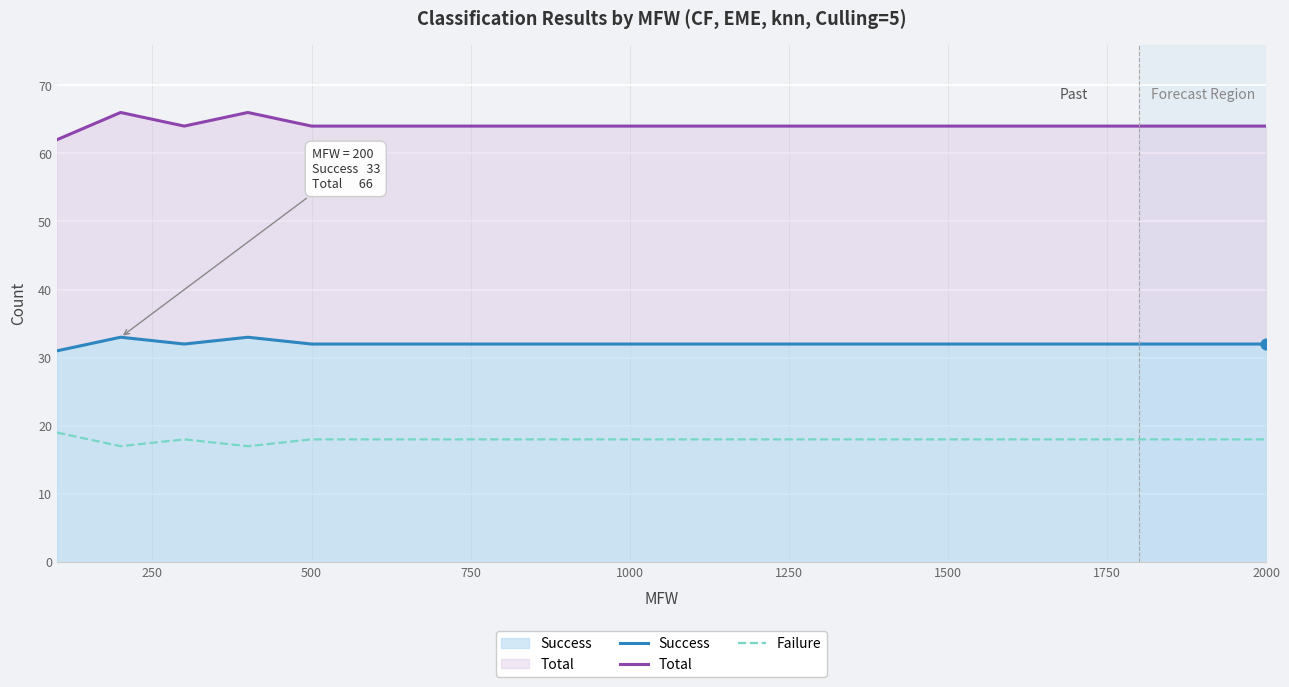

Which series reaches the maximum Y coordinate?

Total